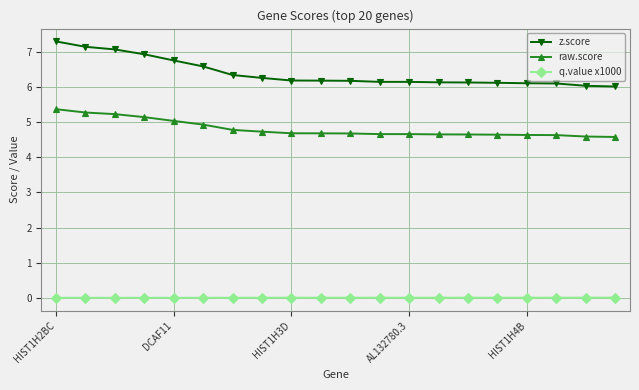

Which series has the largest range (max minus min)?

z.score